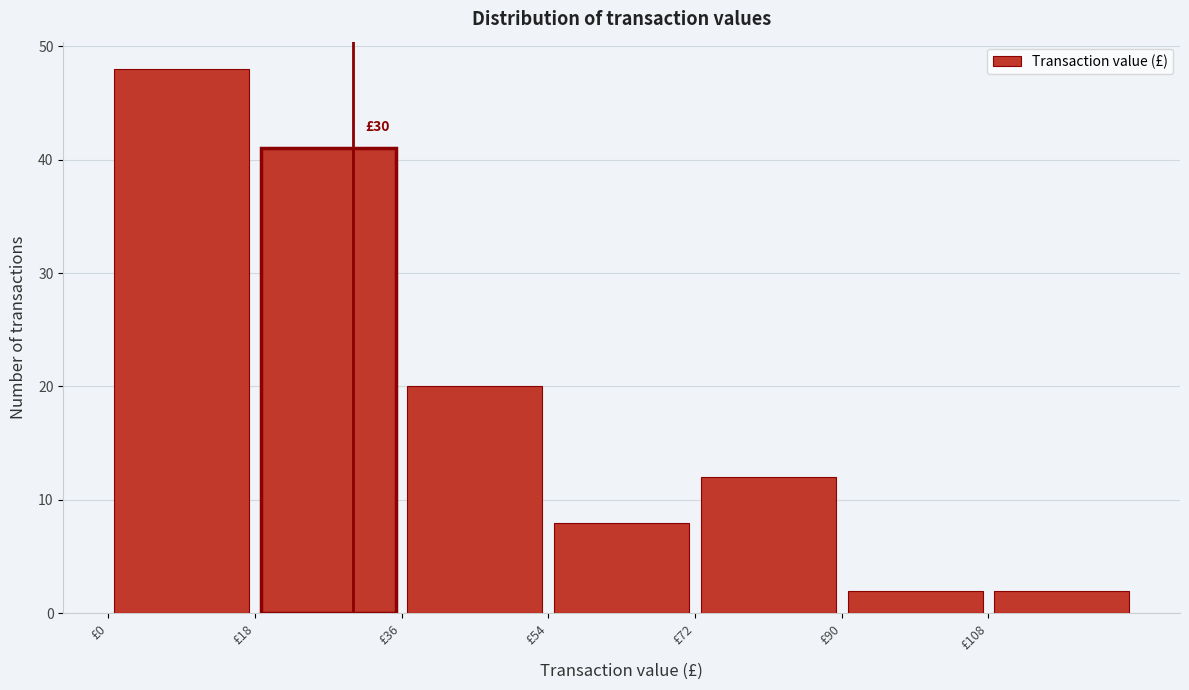

Over which range of the x-axis is the bar tallest?

0 to 18